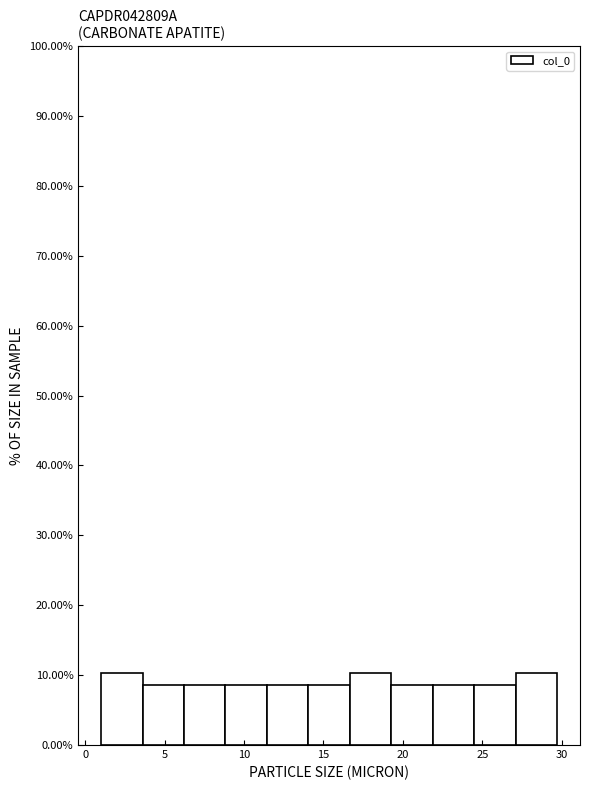

Reading left to right, list every bar in this chart as the range it spans on the x-axis followed by its height. Neither the bar edges nor the heights are printed on the chart, so give them approximately, as read against the axes.

1.0 to 3.5: 10
3.5 to 6.0: 9
6.0 to 9.0: 9
9.0 to 11.5: 9
11.5 to 14.0: 9
14.0 to 16.5: 9
16.5 to 19.5: 10
19.5 to 22.0: 9
22.0 to 24.5: 9
24.5 to 27.0: 9
27.0 to 29.5: 10